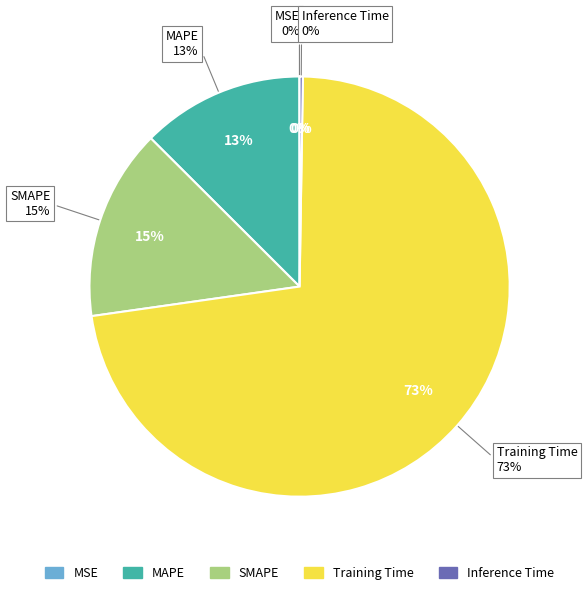

Is there a majority slice in this chart?

Yes